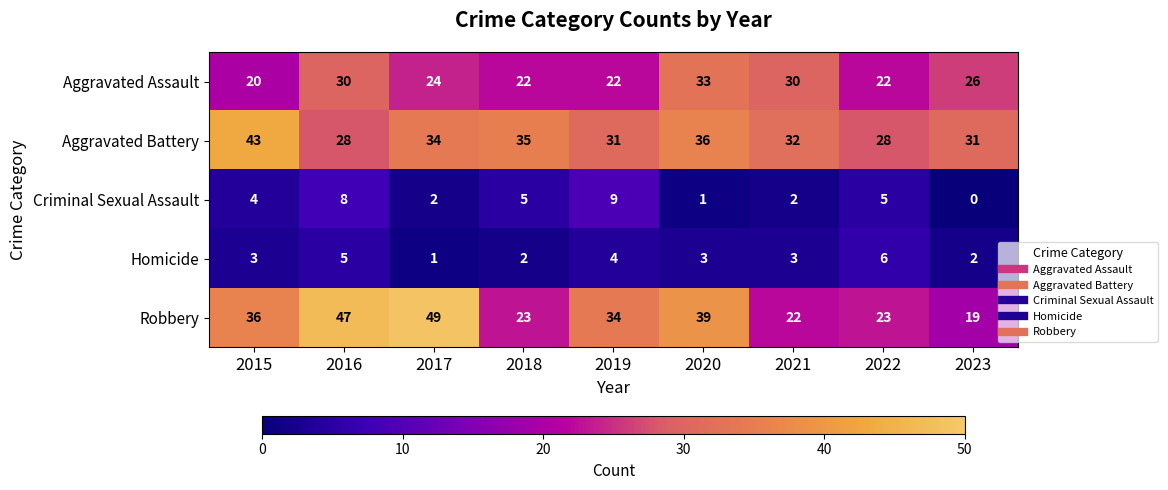

At which label does Robbery first exceed 34?

2015